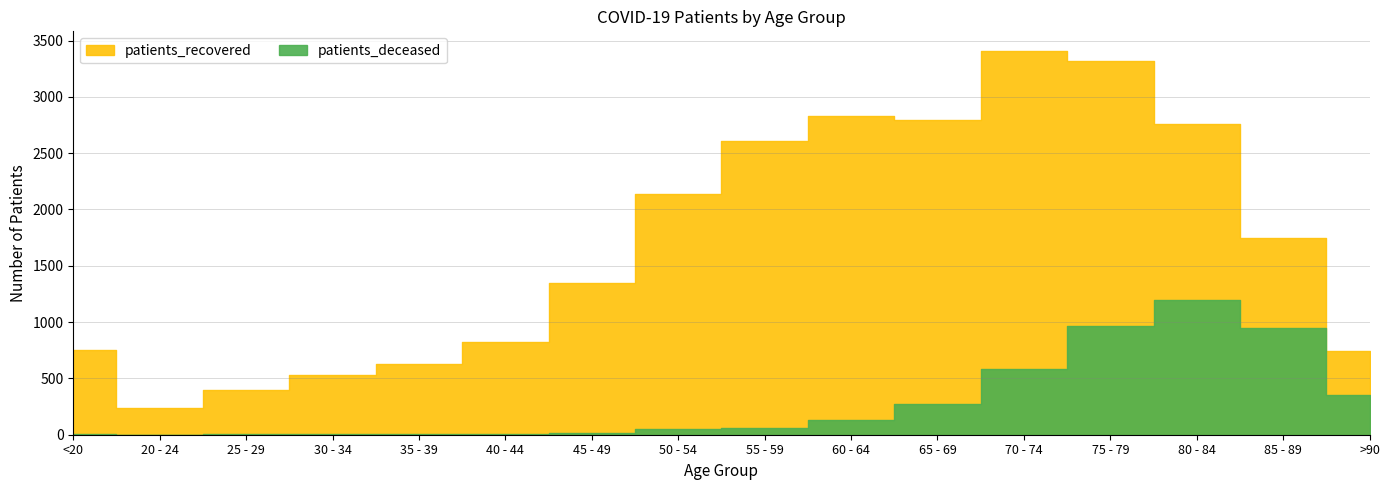

How many series are shown in this chart?

2